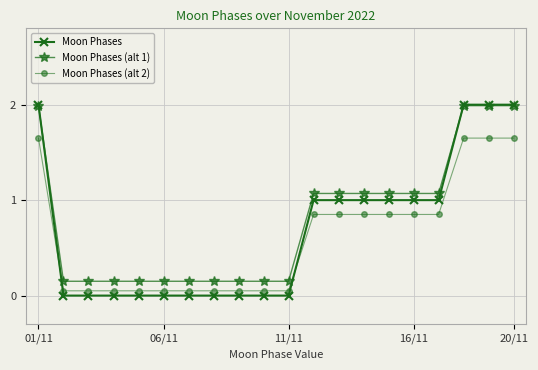

Which series has the widest spread of values?

Moon Phases